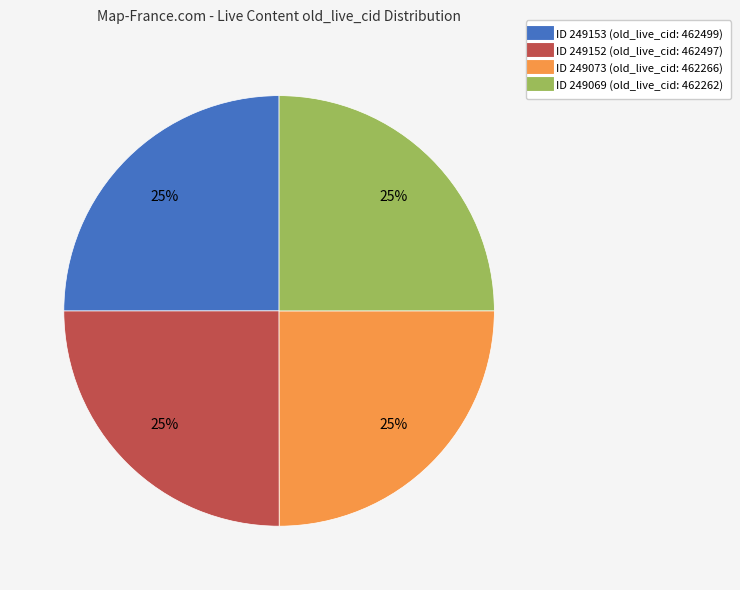

To the nearest percent, what is the average slice percentage?

25%